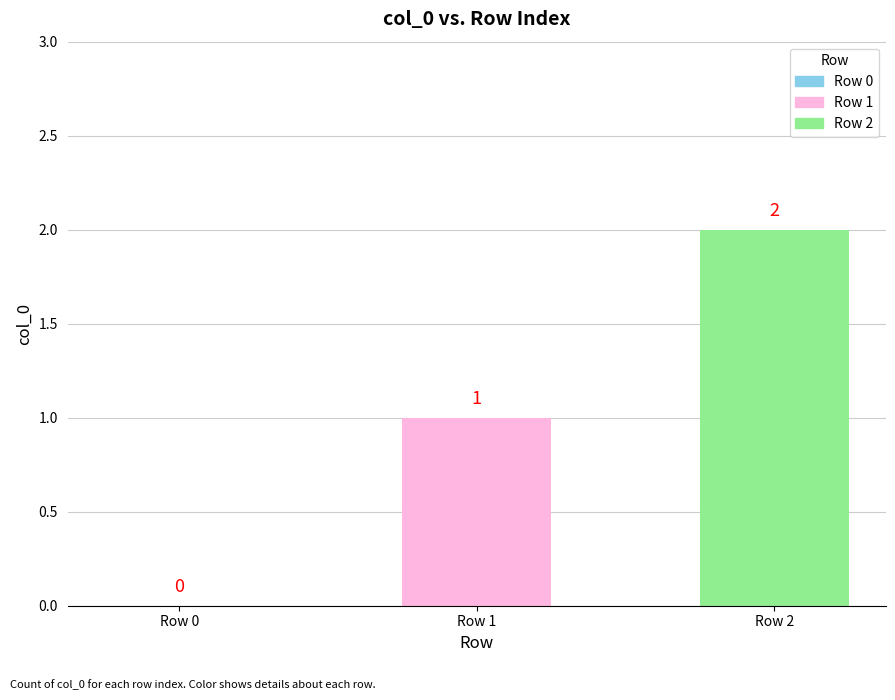

What is the average value?

1